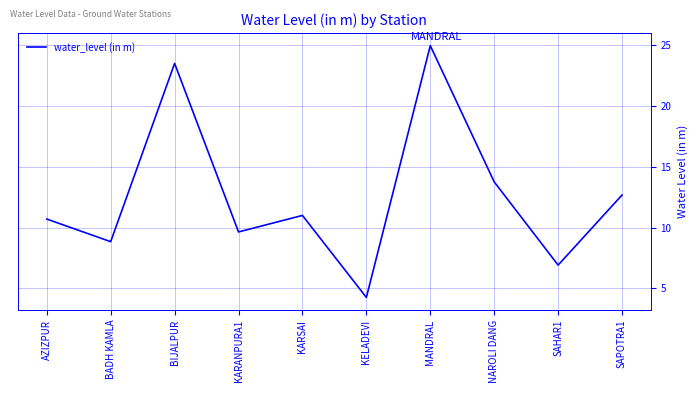

True or false: the data shows 4.2 at KELADEVI.

True